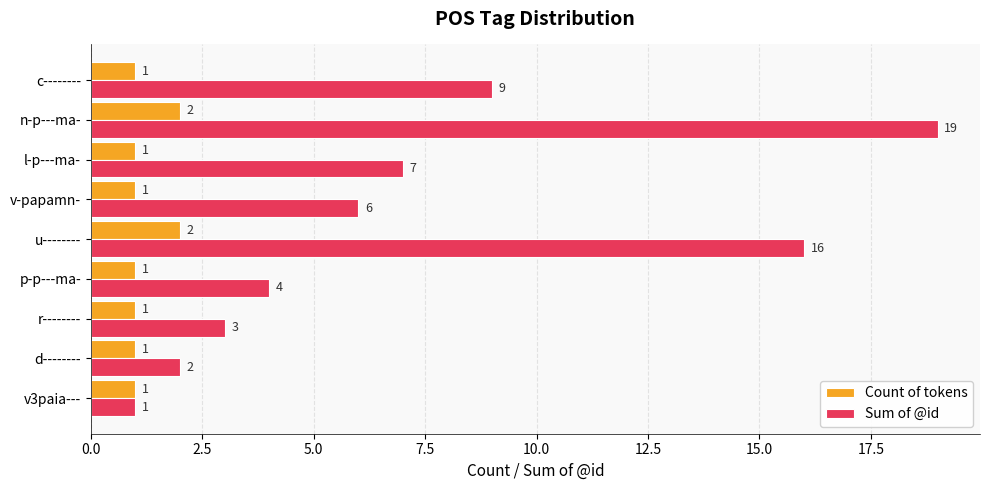

Which series has the largest total across all categories?

Sum of @id